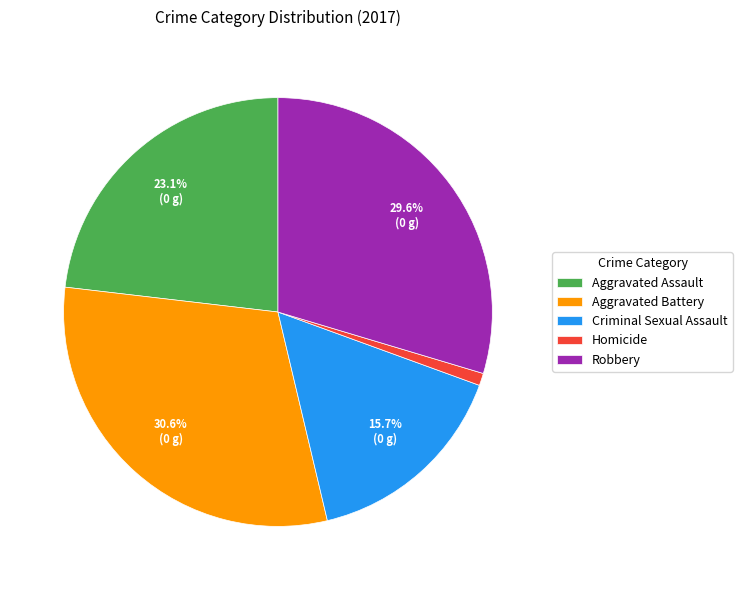

To the nearest percent, what portion does Homicide represent?

1%